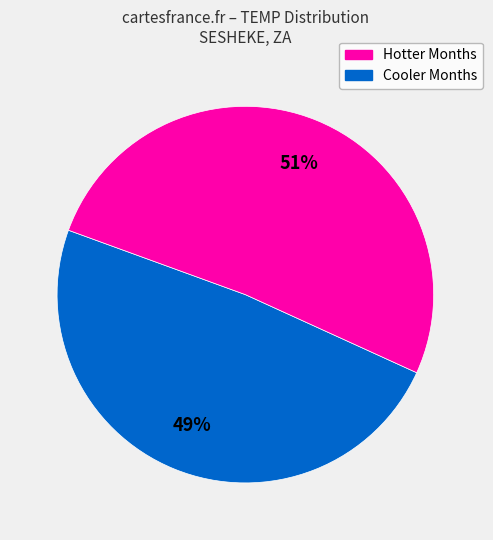

Is there a majority slice in this chart?

Yes